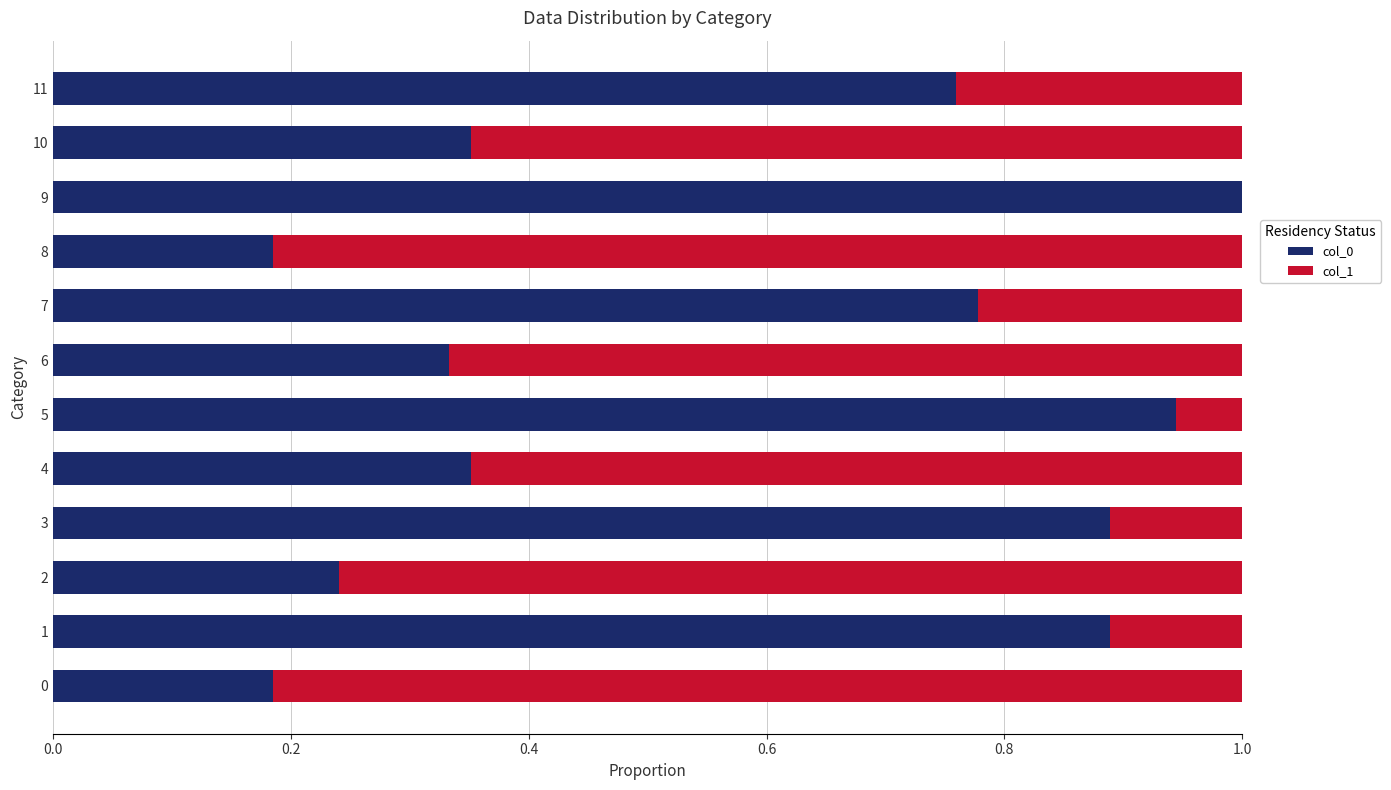

What is the highest value of the col_0 series?

1.0